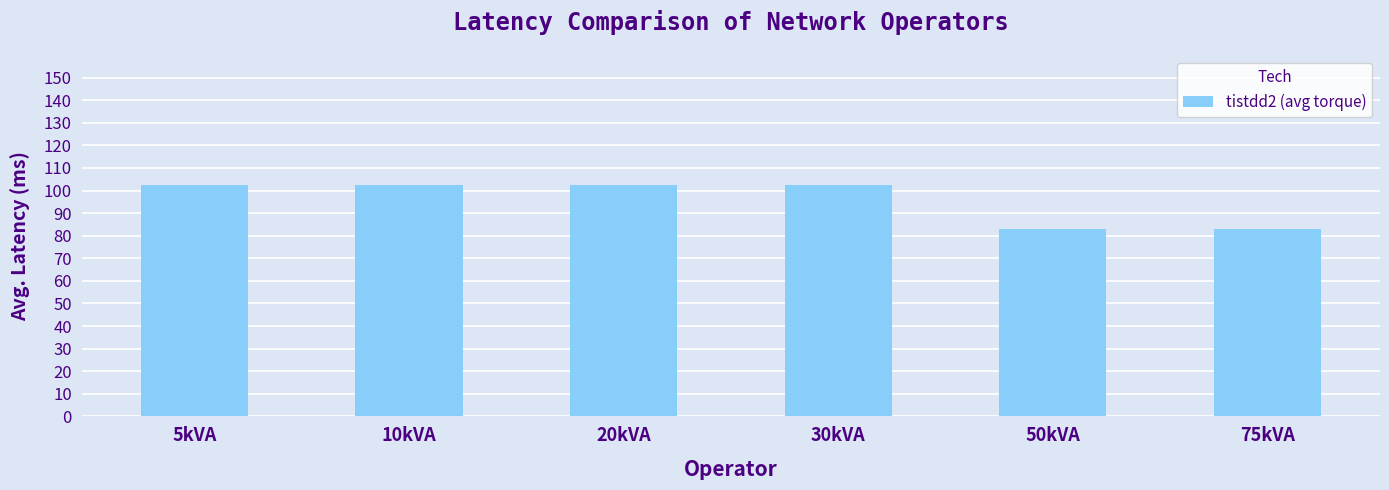

Approximately how many times larger is the value at 5kVA compared to 75kVA?

1.2